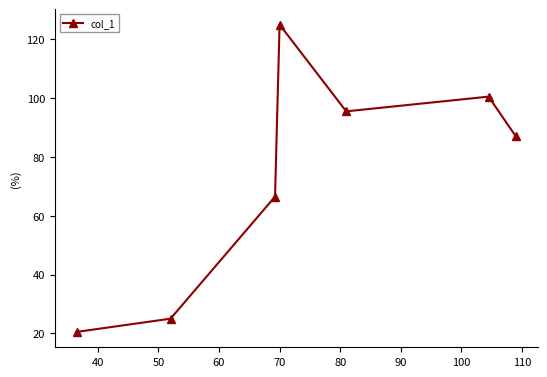

What is the difference between the maximum and minimum values?

104.5